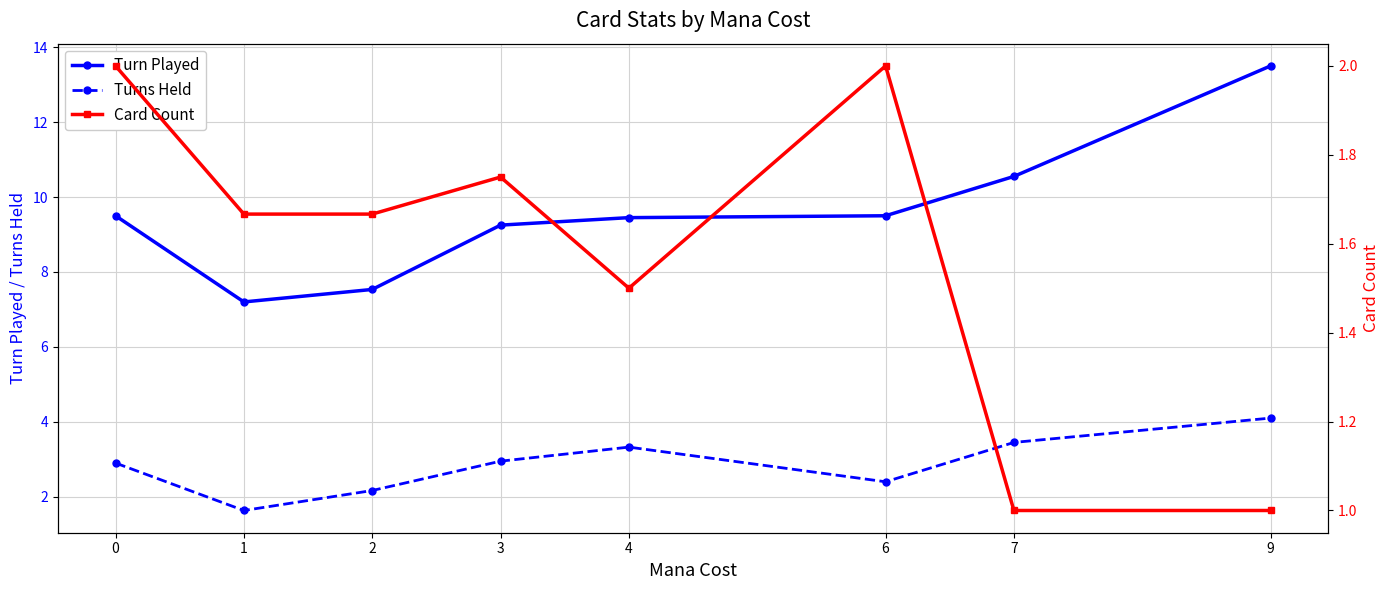

Count the number of data series in this chart.

3